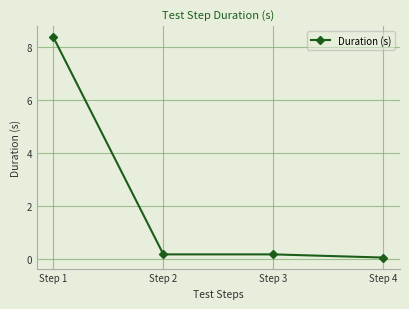

True or false: there are more than 2 points higher than both neighbors.

False